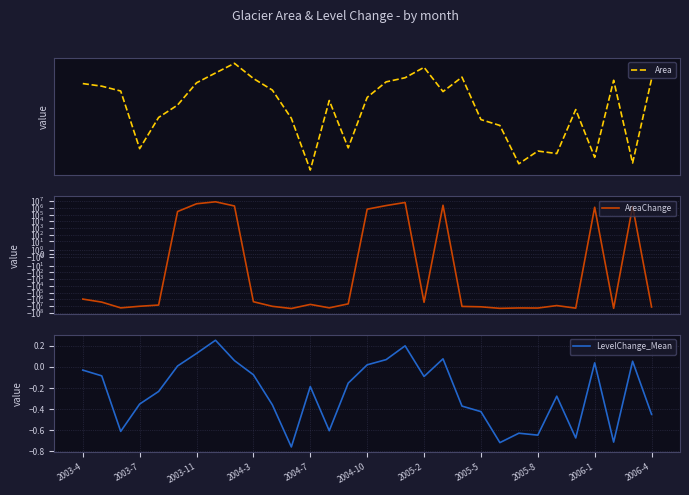

Reading left to right, list all the values displayed in this chart.

Area: 53265600.0	52317900.0	50600700.0	34020000.0	42184800.0	45943200.0	53549100.0	57299400.0	61236000.0	55152900.0	50924700.0	41933700.0	29362500.0	47401200.0	34214400.0	48429900.0	53897400.0	55452600.0	59567400.0	50406300.0	55687500.0	41569200.0	39916800.0	30658500.0	33469200.0	32894100.0	44533800.0	32051700.0	54488700.0	30812400.0	54966600.0
AreaChange: -947700.0	-2664900.0	-19245600.0	-11080800.0	-7322400.0	283500.0	4033800.0	7970400.0	1887300.0	-2340900.0	-11331900.0	-23903100.0	-5864400.0	-19051200.0	-4835700.0	631800.0	2187000.0	6301800.0	-2859300.0	2421900.0	-11696400.0	-13348800.0	-22607100.0	-19796400.0	-20371500.0	-8731800.0	-21213900.0	1223100.0	-22453200.0	1701000.0	-14166900.0
LevelChange_Mean: -0.0	-0.1	-0.6	-0.4	-0.2	0.0	0.1	0.3	0.1	-0.1	-0.4	-0.8	-0.2	-0.6	-0.2	0.0	0.1	0.2	-0.1	0.1	-0.4	-0.4	-0.7	-0.6	-0.6	-0.3	-0.7	0.0	-0.7	0.1	-0.4